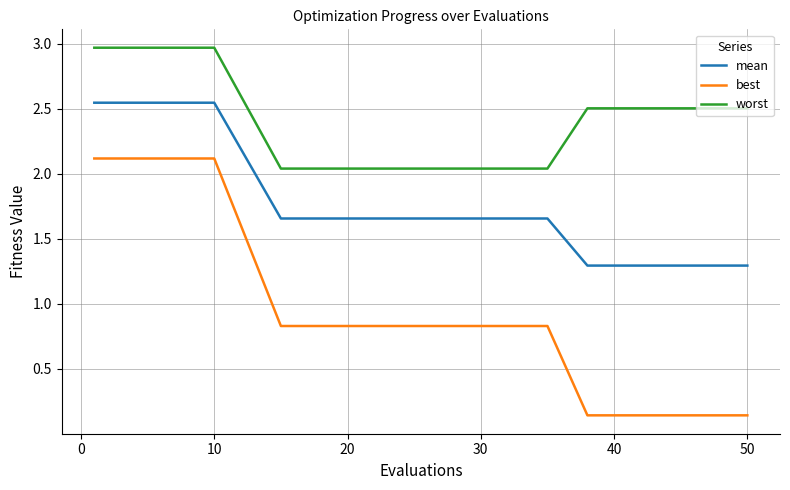

True or false: worst and mean cross at least once.

False